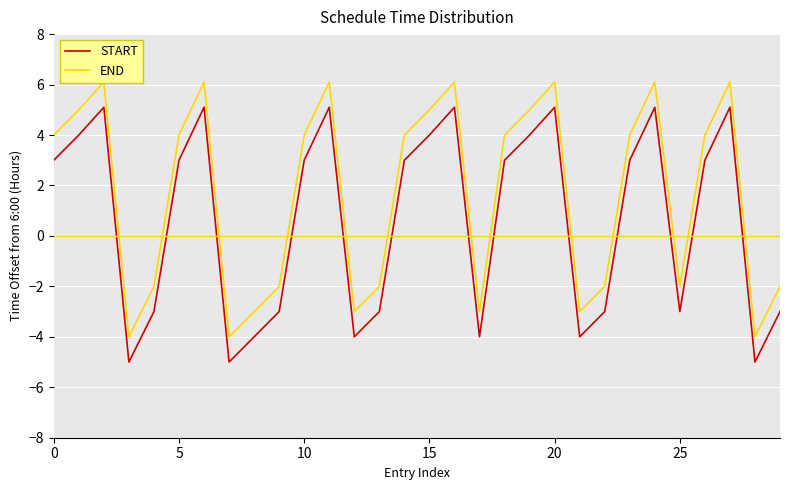

Is it true that END equals -2.0 at 25?

True